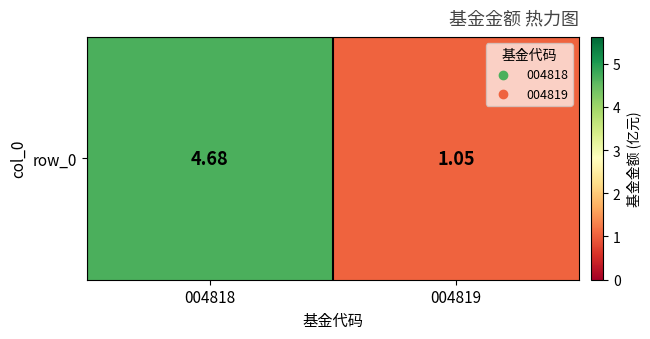

What value does the data have at 004819?

1.1